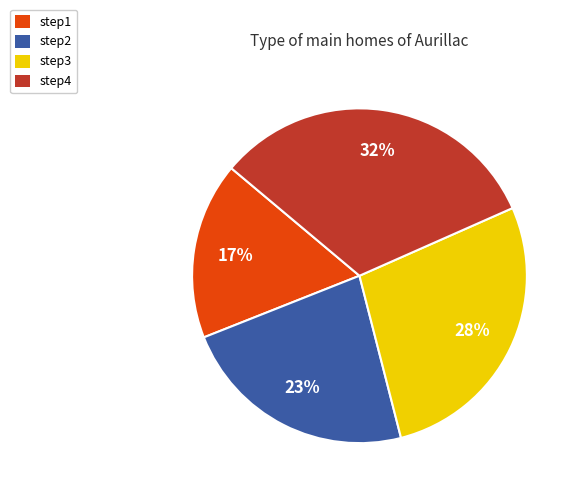

The step2 slice represents 23% of the pie. True or false?

True